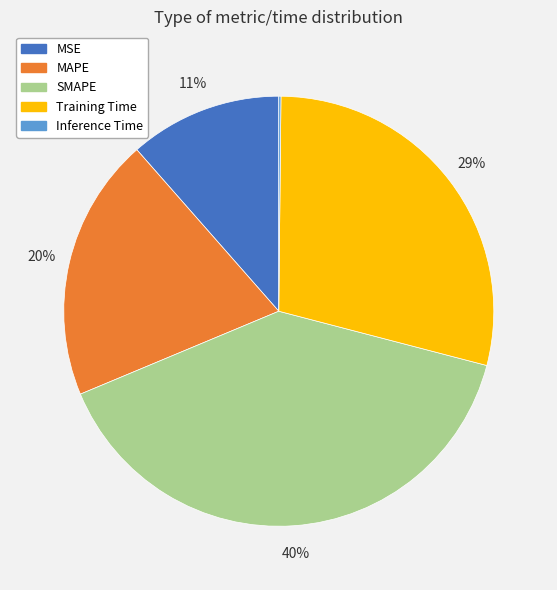

Do MSE and MAPE together represent more than half of the pie?

No